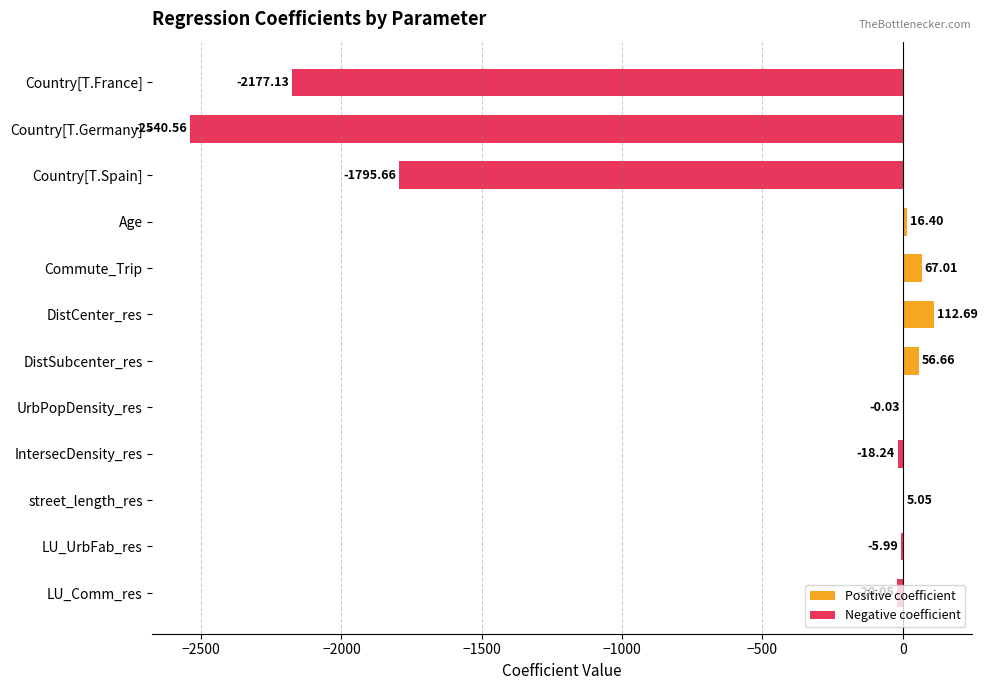

How many values exceed 0?

5